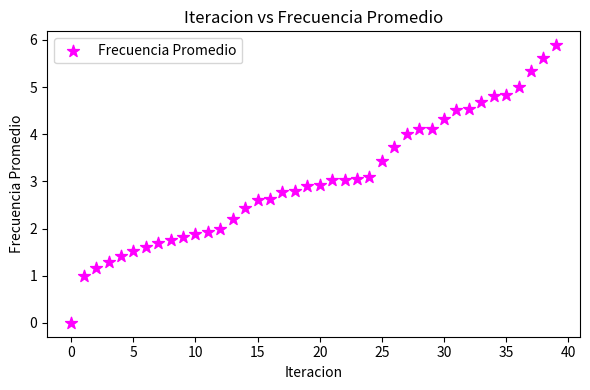

Count the number of points in this scatter plot.

40